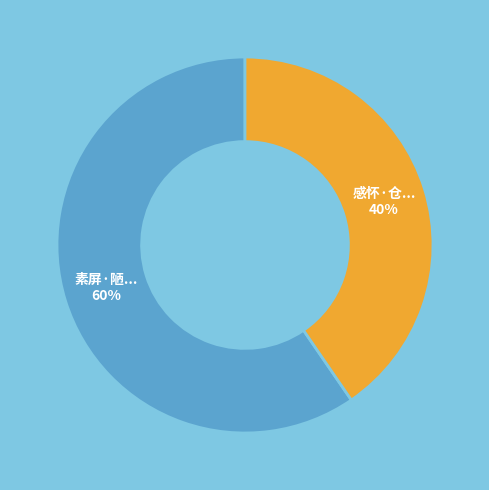

To the nearest percent, what is the average slice percentage?

50%